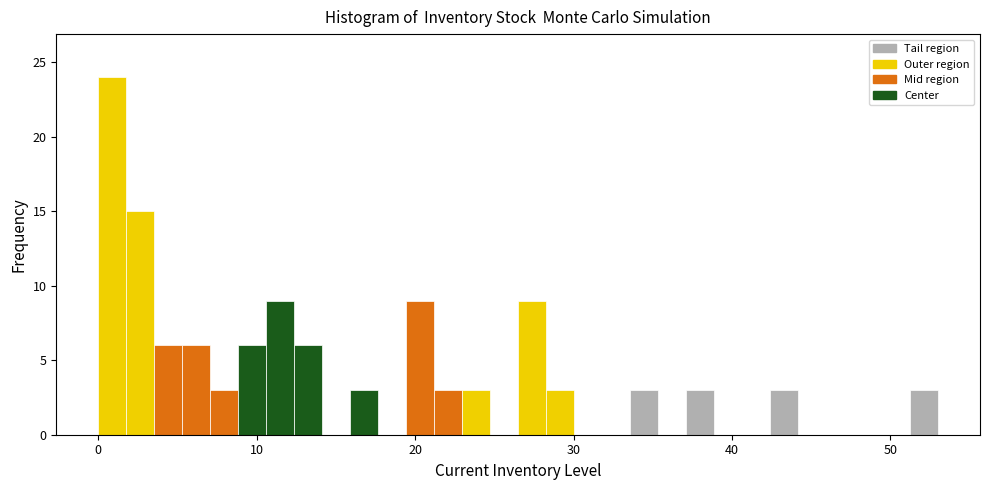

Read against the x-axis, roughly where is the centre of the tallest bar?

1